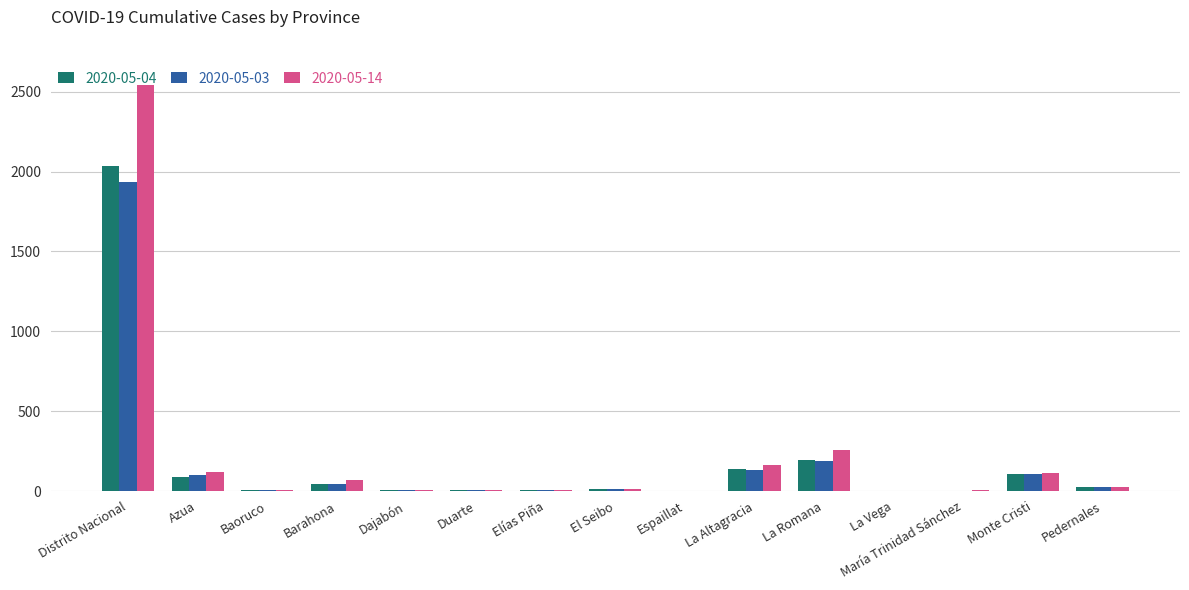

Between Distrito Nacional and La Altagracia, which series saw the biggest shift?

2020-05-14